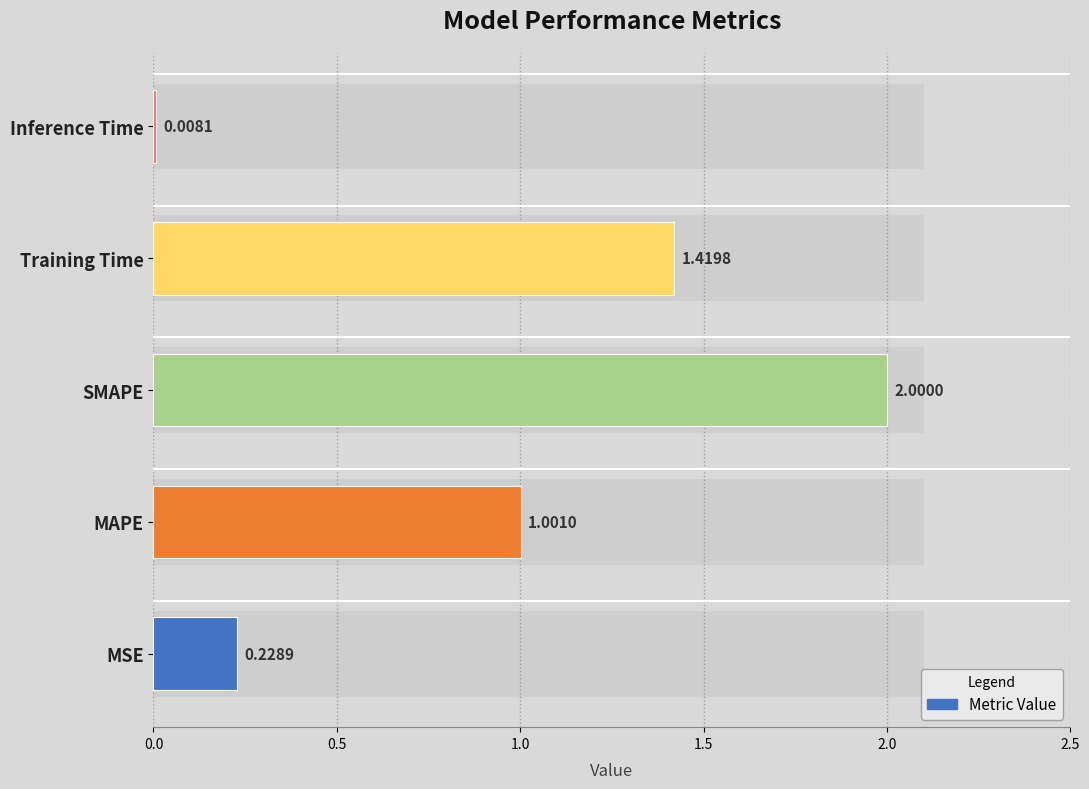

What is the greatest value displayed?

2.0